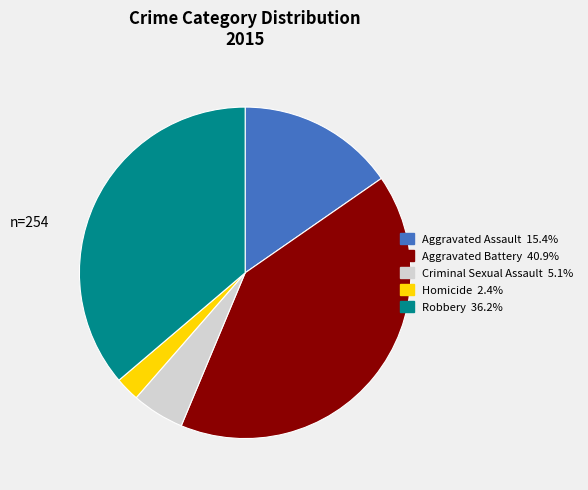

Does Robbery account for over 50% of the chart?

No